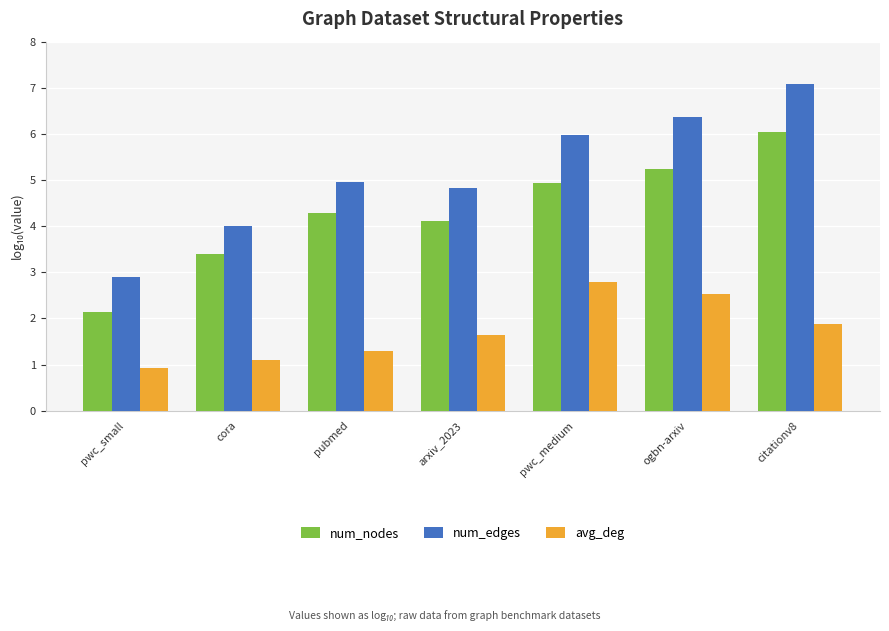

What is the spread (max minus min) of values at cora?

2.9